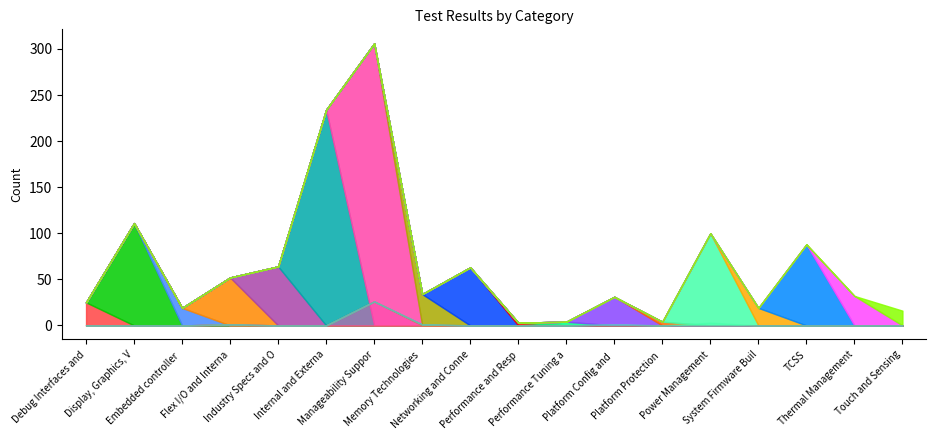

What is the minimum value for Passed?

3